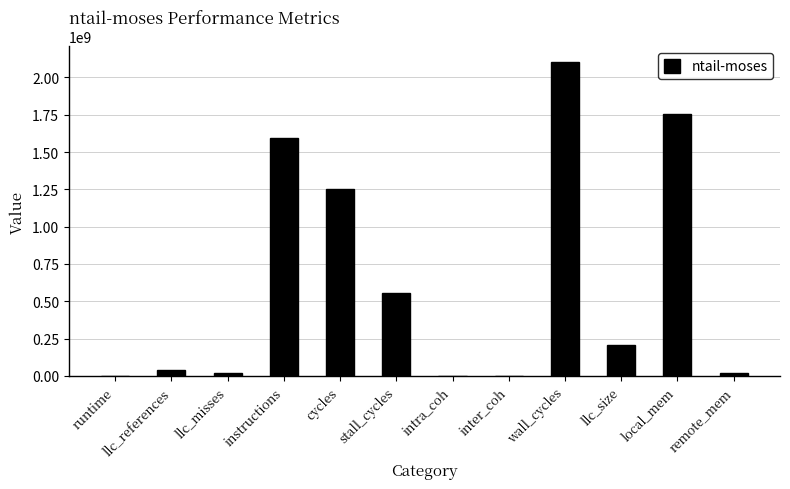

True or false: the data shows 63.3 at inter_coh.

True